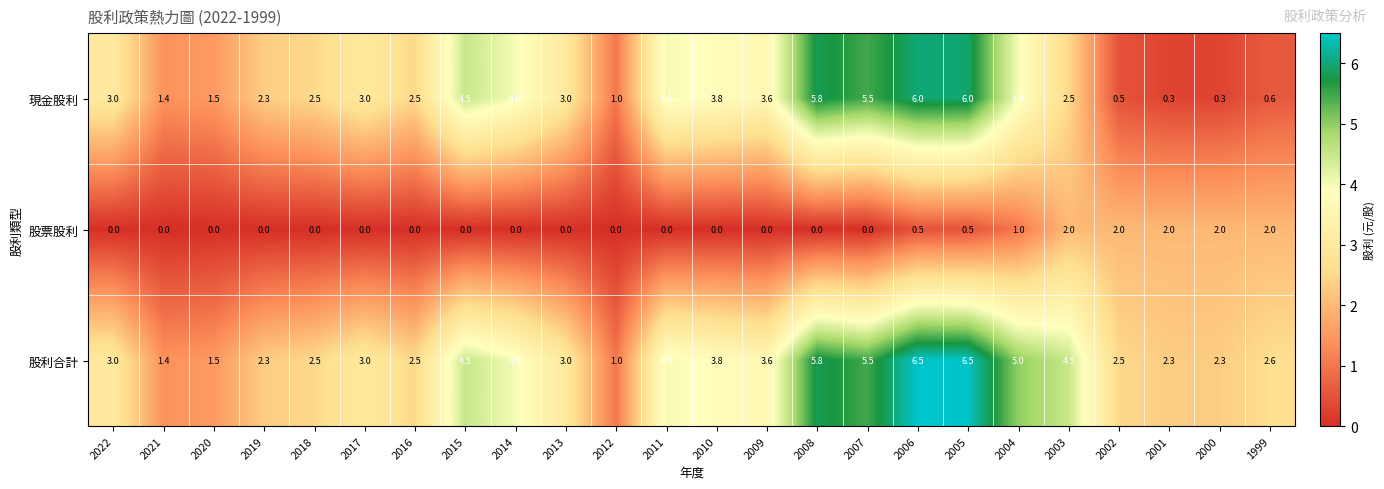

Rank the series by their average value, from highest to lowest.

股利合計, 現金股利, 股票股利